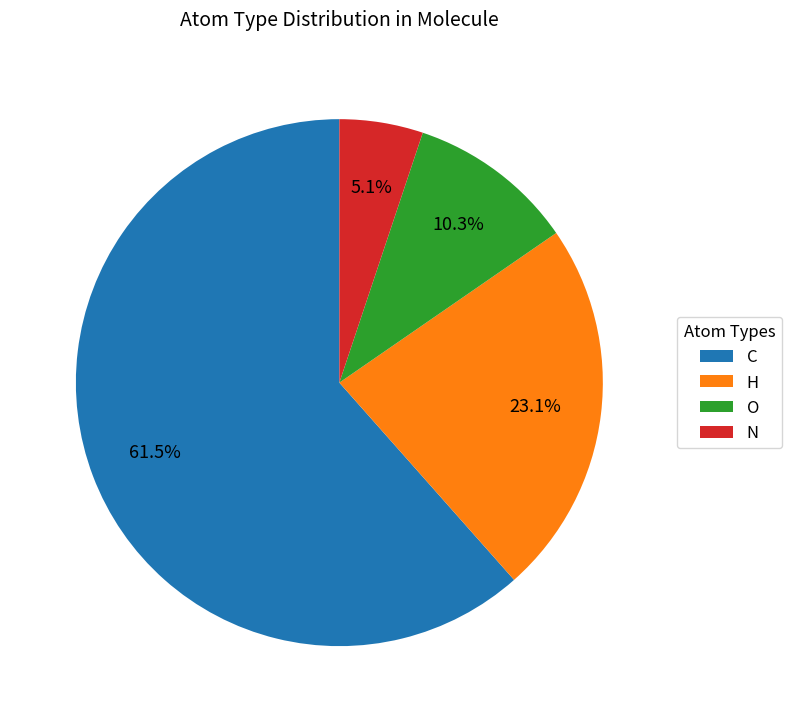

Rank the categories by value from lowest to highest.

N, O, H, C